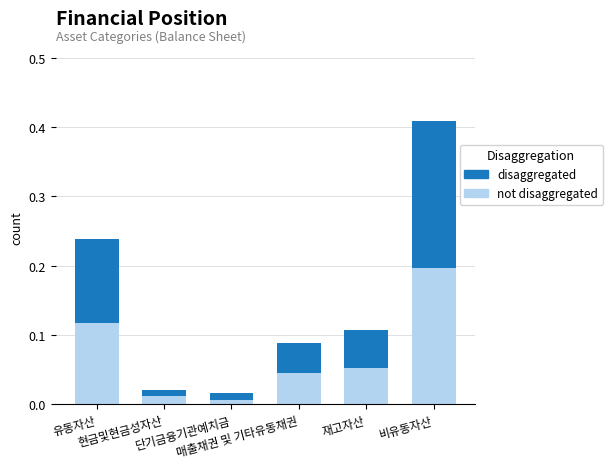

At which category is the sum across all series the highest?

비유동자산